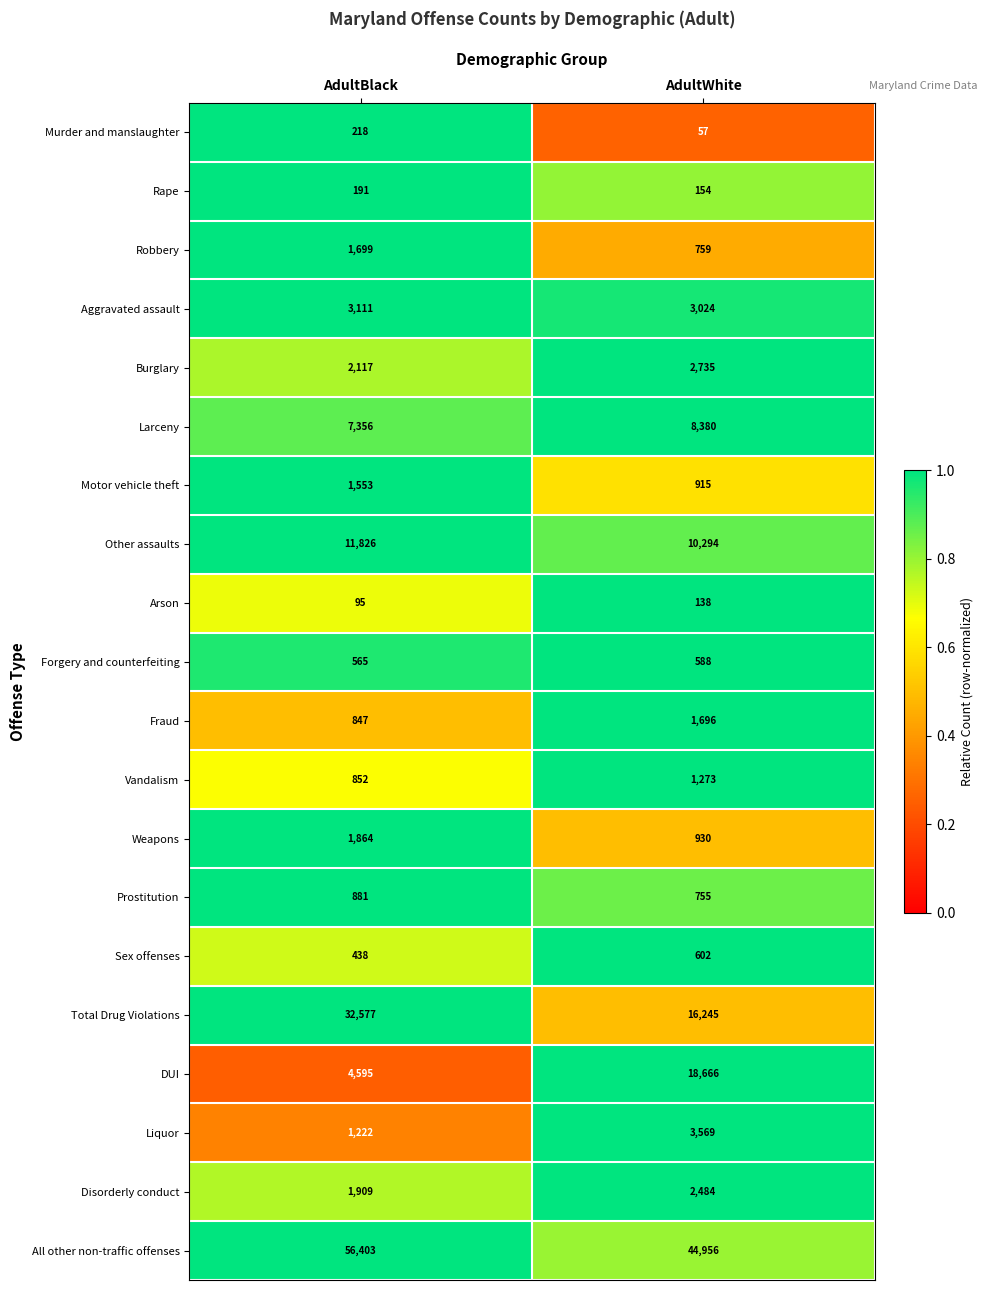

What is the difference between the highest and lowest values at AdultBlack?

56308